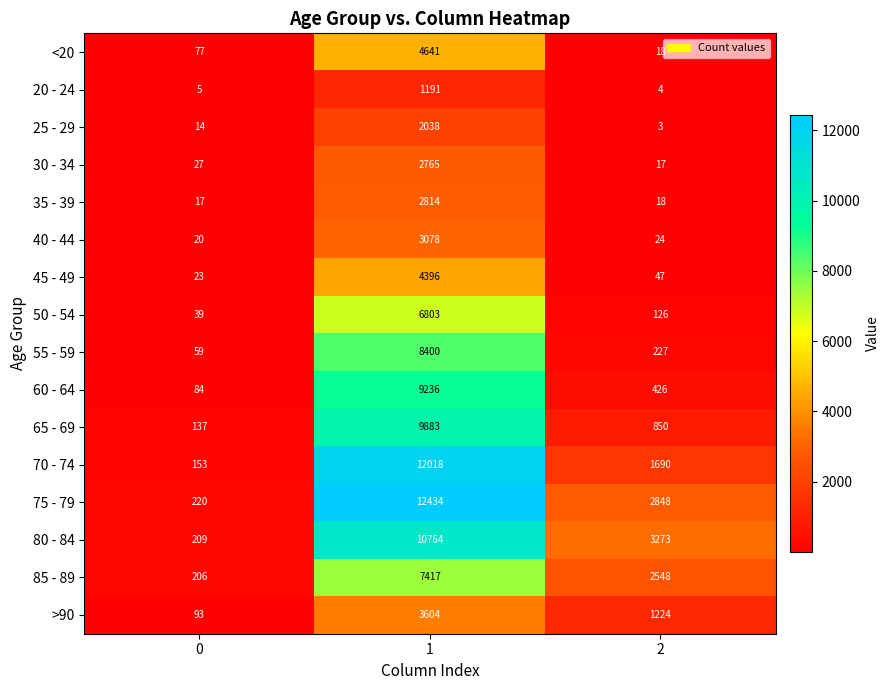

The value of 35 - 39 at 2 is 18. True or false?

True